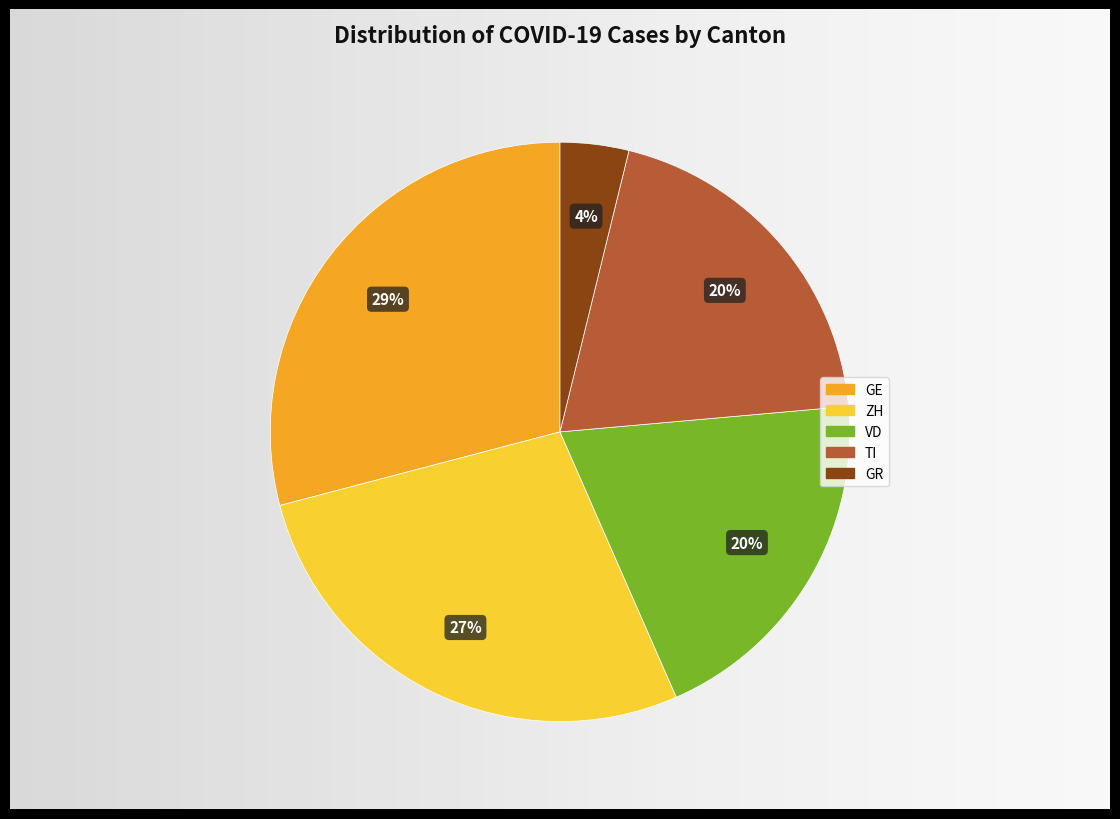

Is there any slice that represents more than half of the pie?

No